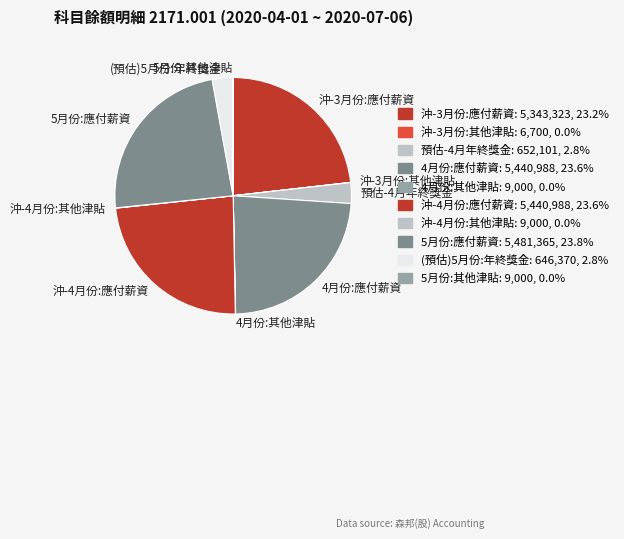

Is there any slice that represents more than half of the pie?

No